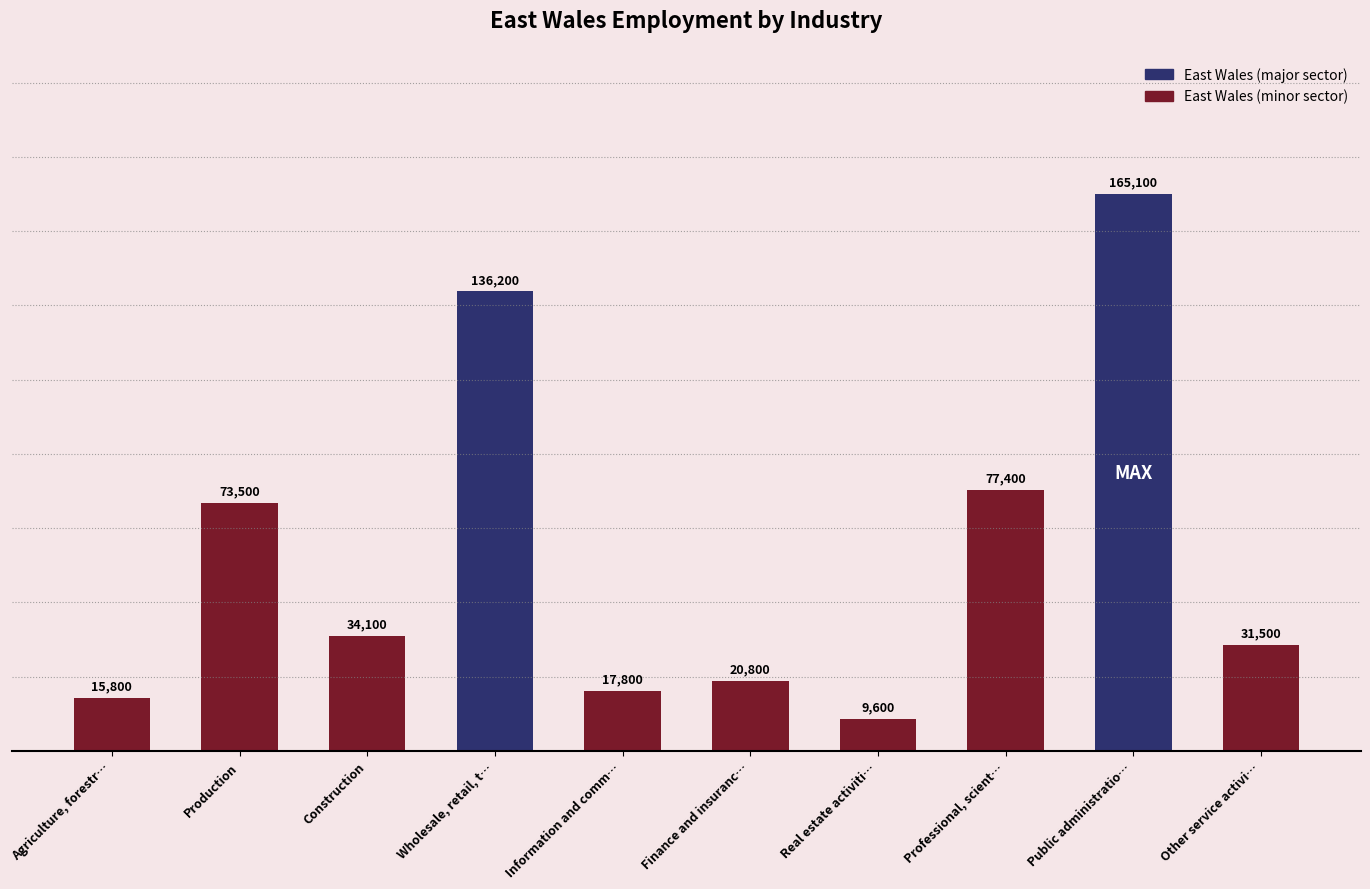

What is the greatest value displayed?

165100